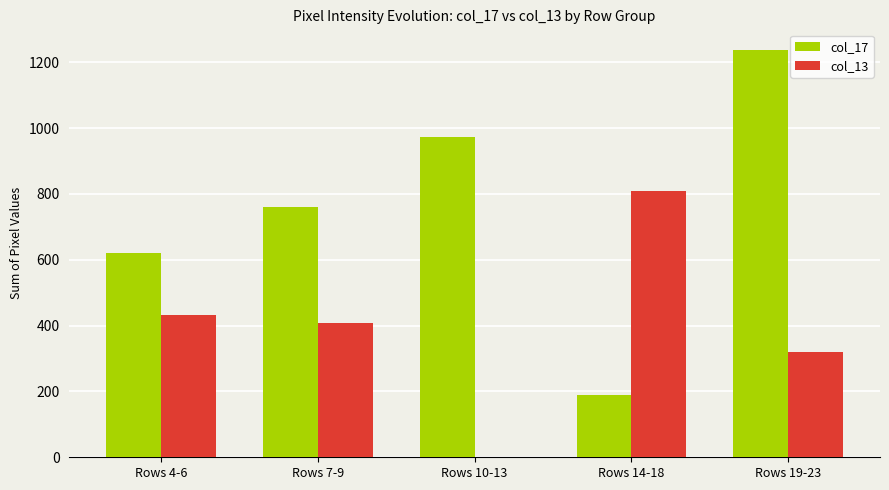

How many categories are shown in the chart?

5